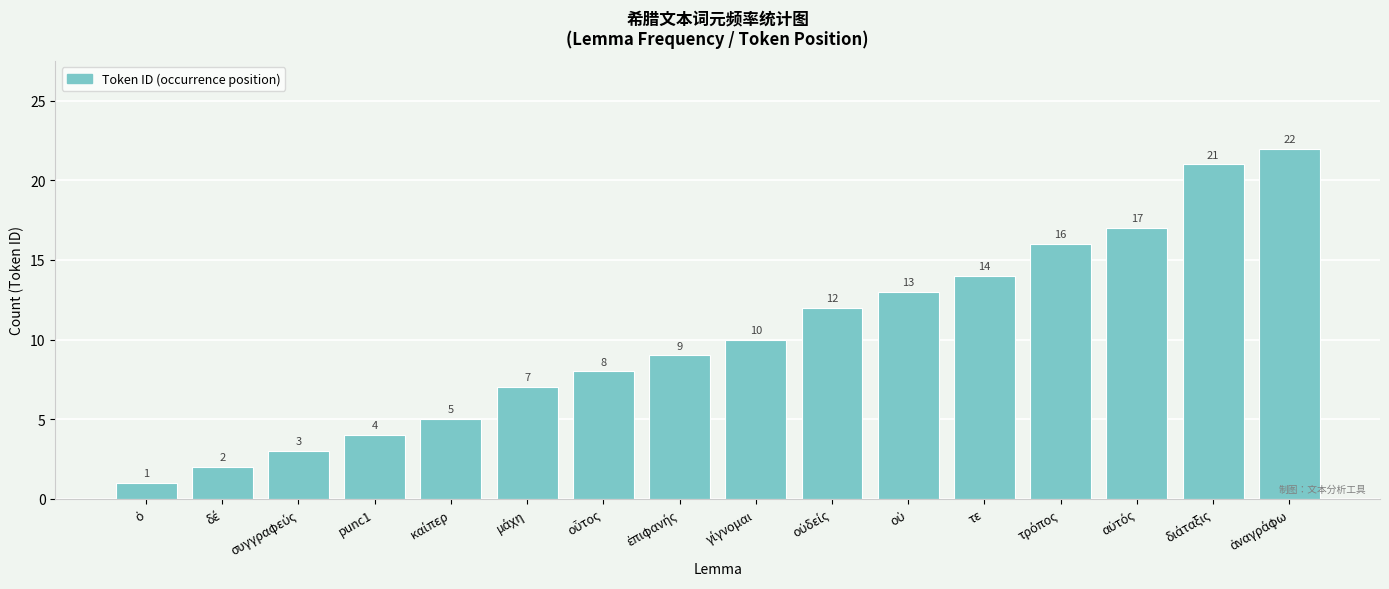

What is the average value?

10